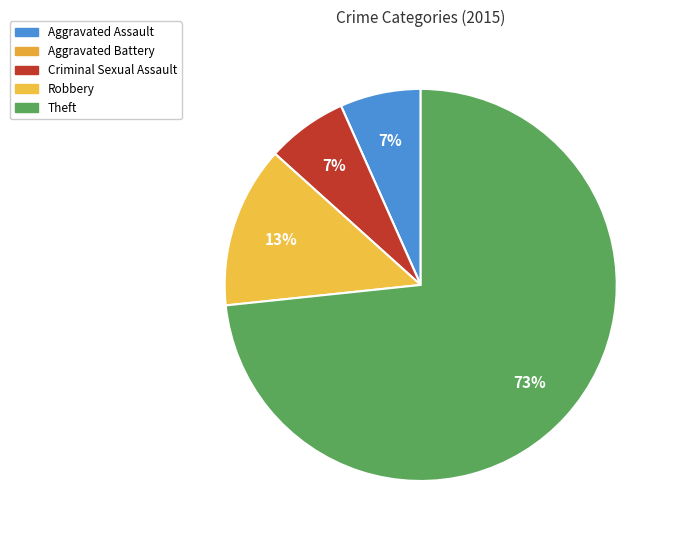

To the nearest percent, what portion does Aggravated Assault represent?

7%